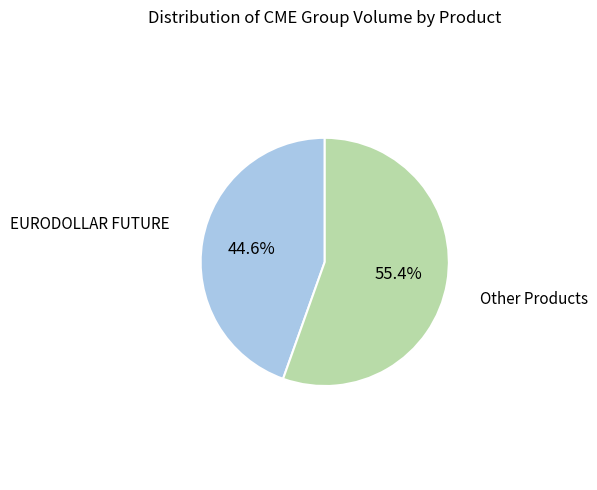

Is there a majority slice in this chart?

Yes